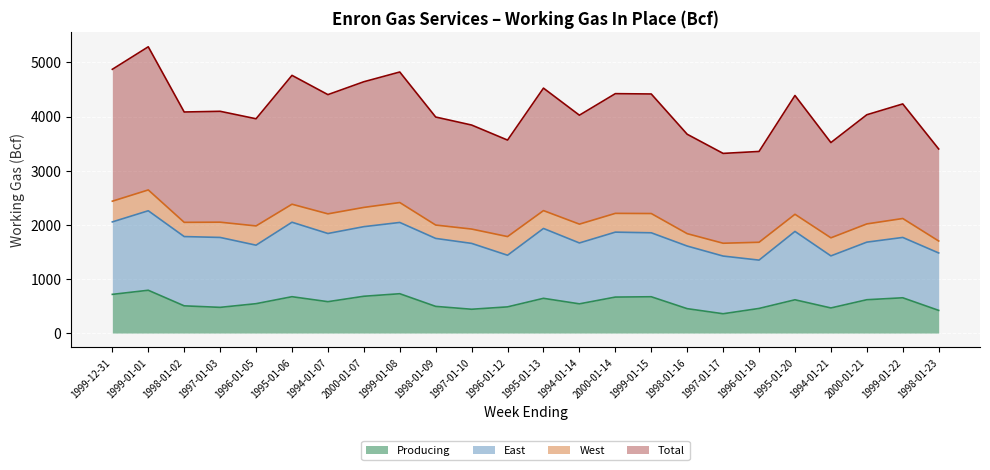

What is the highest value of the Producing series?

791